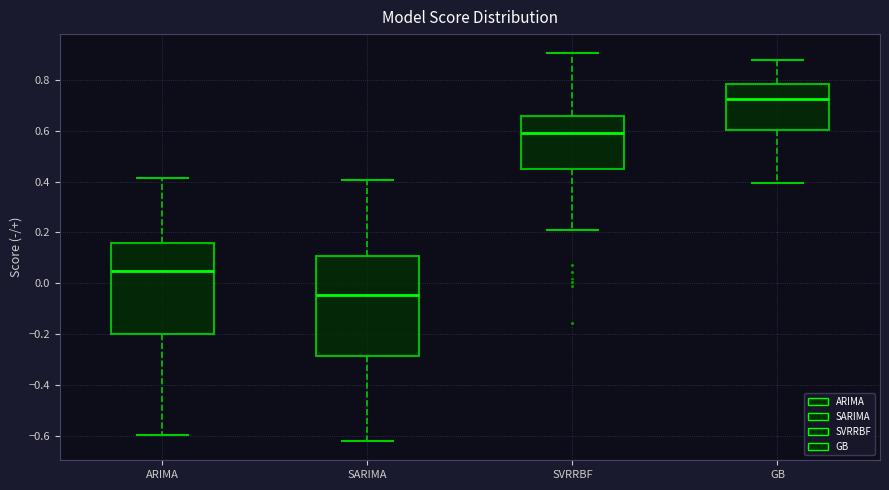

Where is the lower edge of the box for SVRRBF on the y-axis? The values are not printed on the chart, so give them approximately, as read against the axis.

0.46